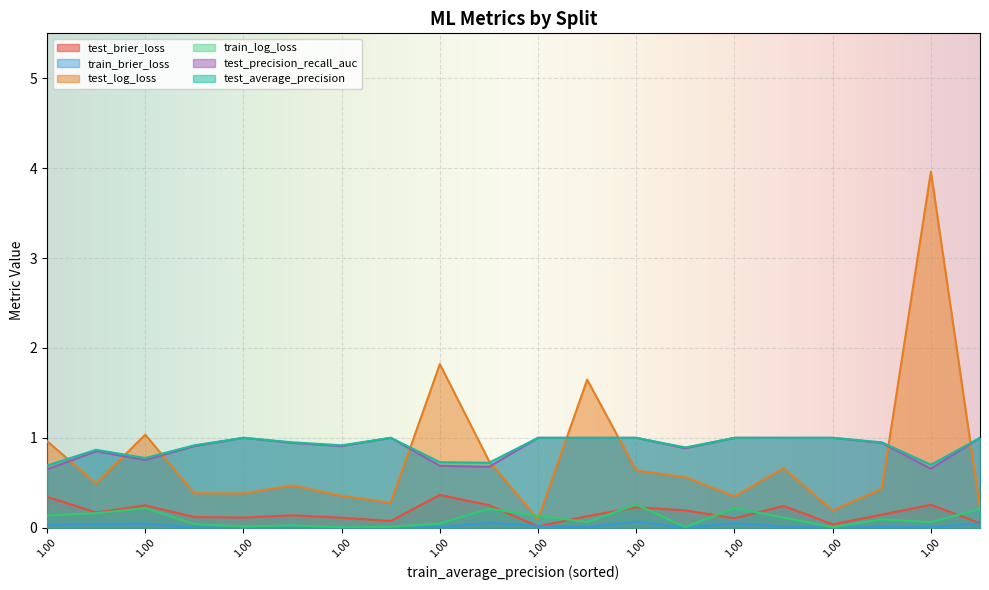

At which category does the chart reach its minimum across all series?

1.0